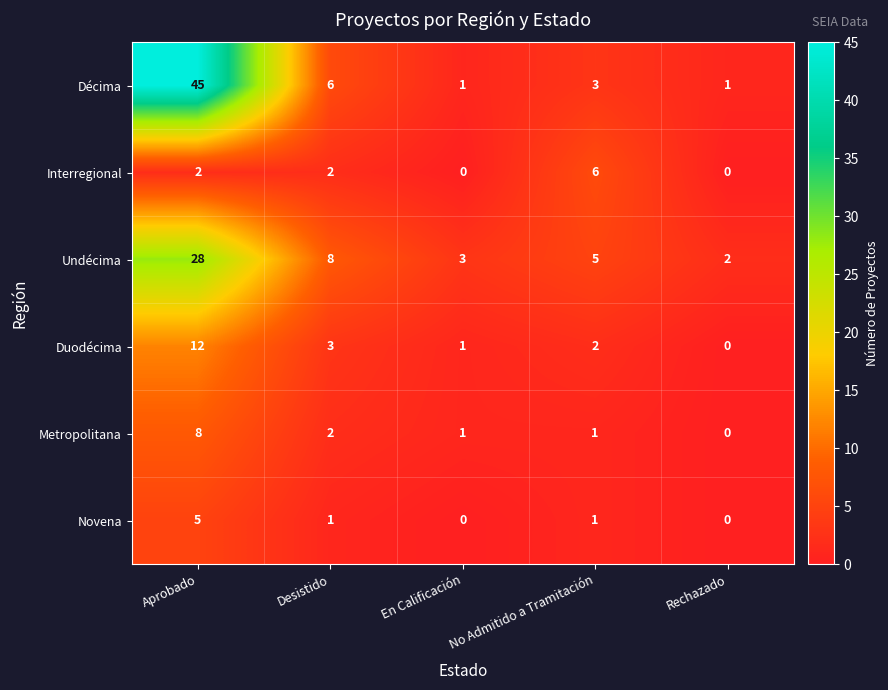

Where does the Metropolitana series first go above 1?

Aprobado